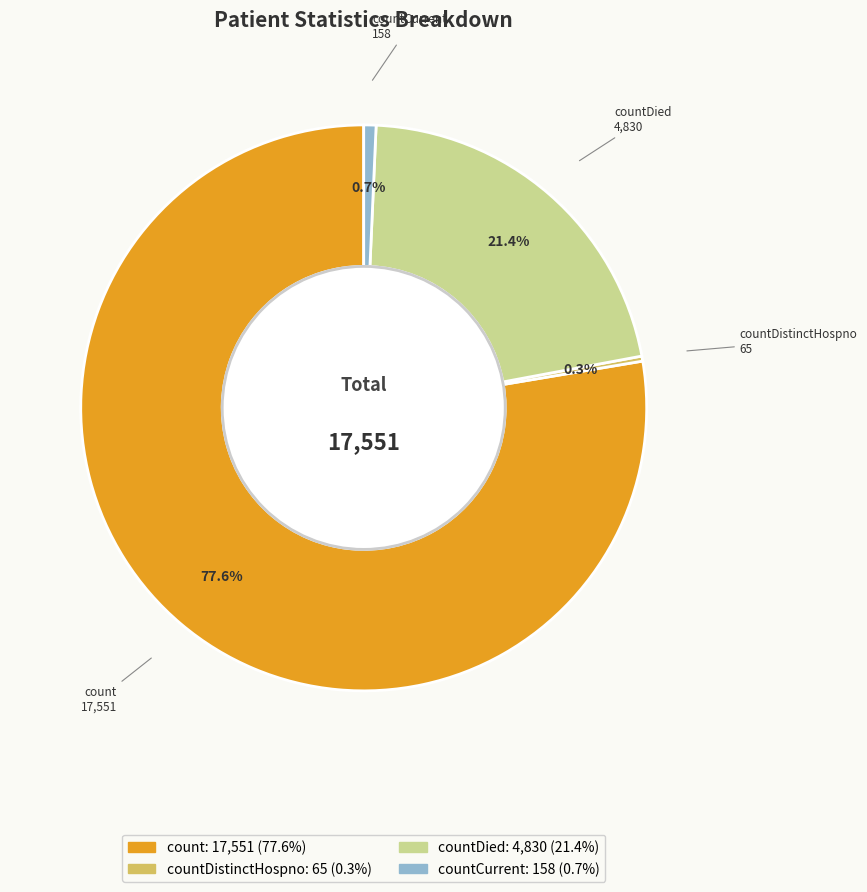

Is there a majority slice in this chart?

Yes